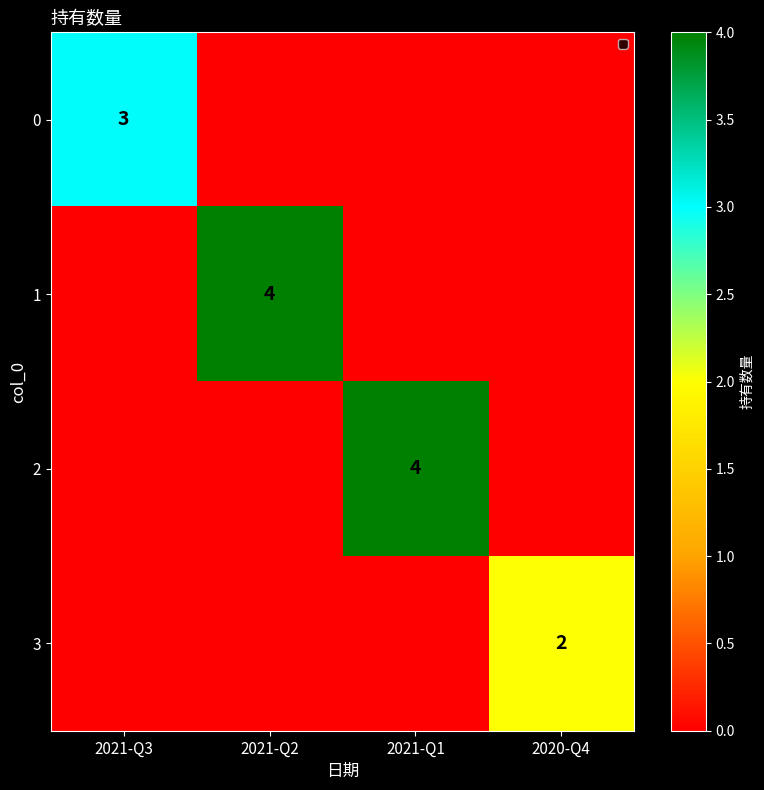

How many distinct data groups are displayed?

4